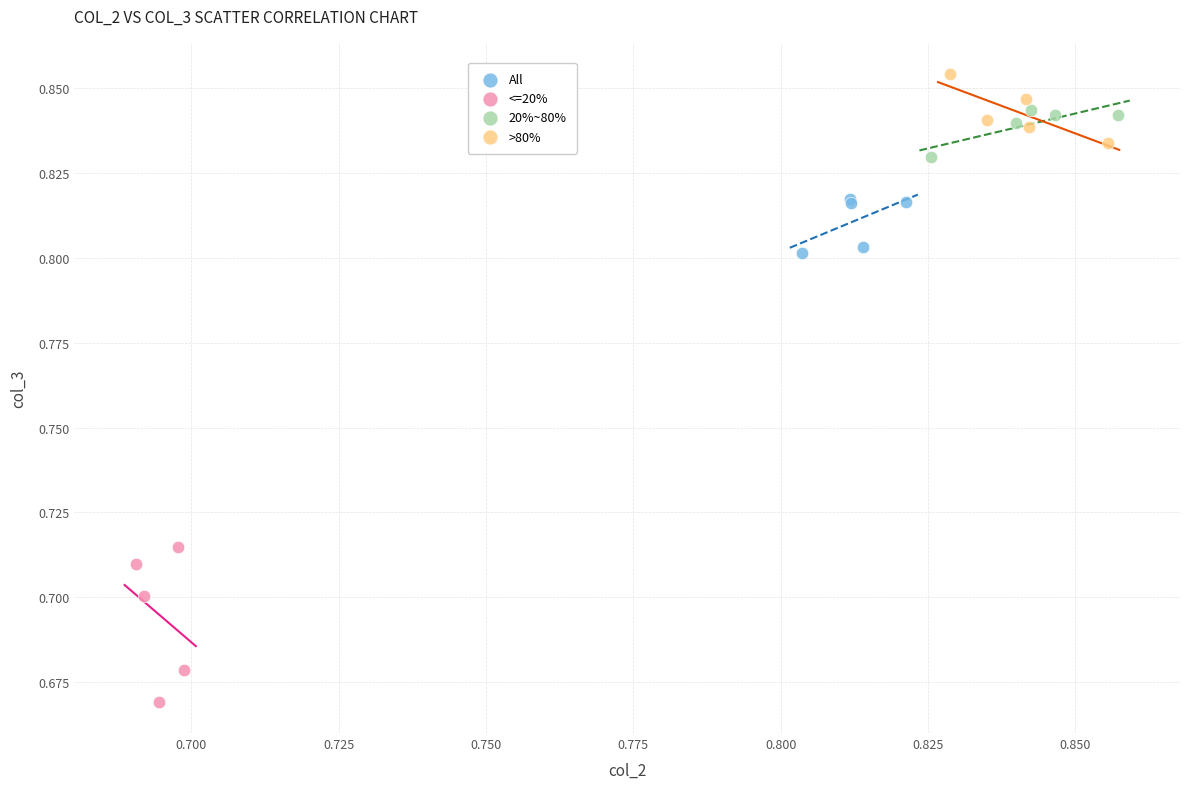

Which series has the widest spread of Y values?

<=20%